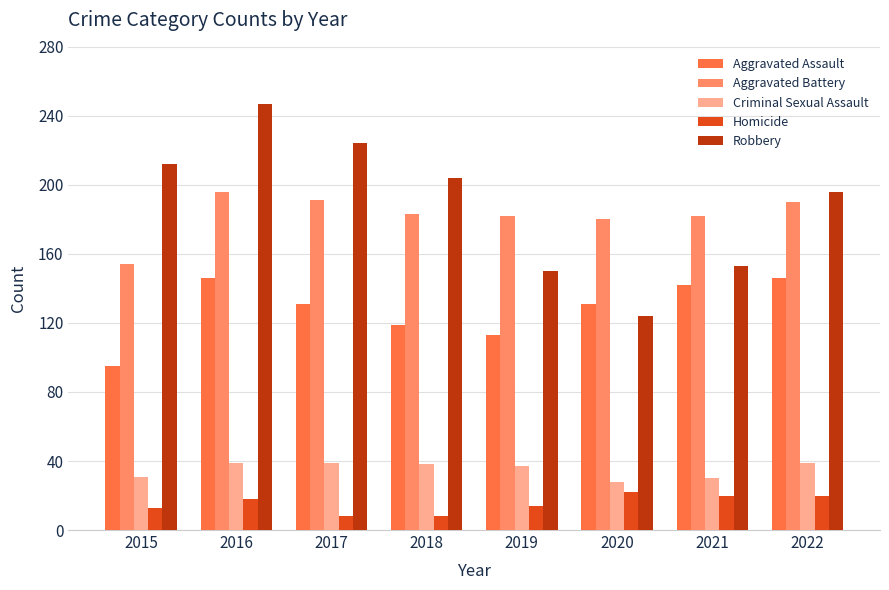

What is the sum of all Aggravated Assault values?

1023